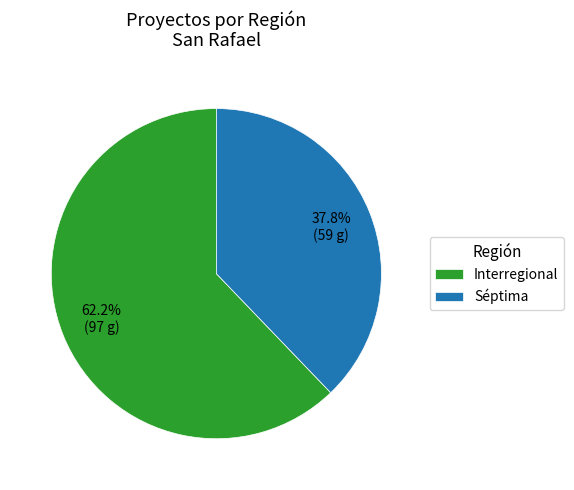

What is the majority slice?

Interregional